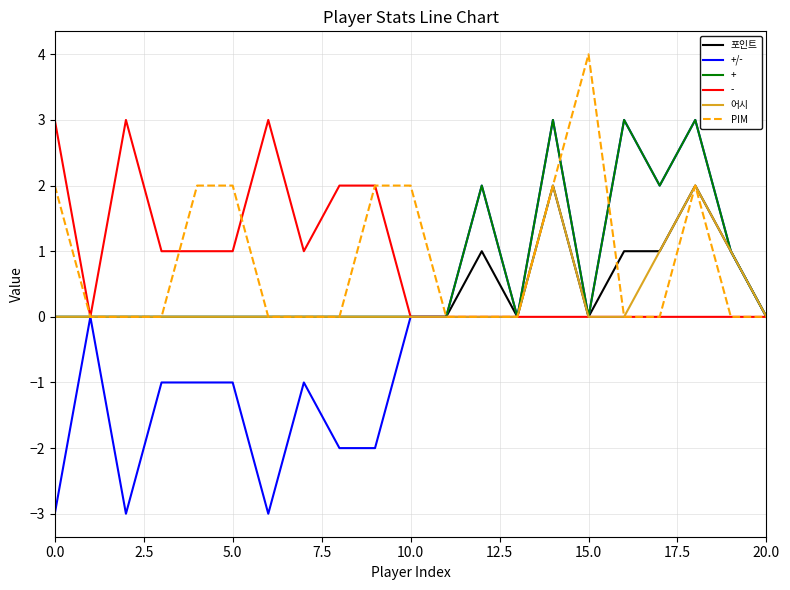

What is the smallest value displayed?

-3